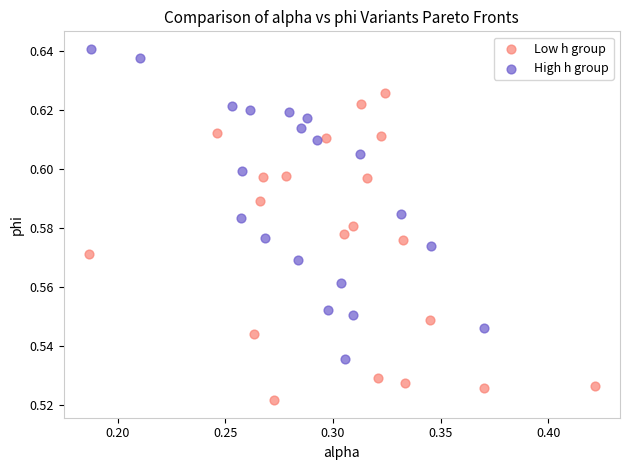

Which series contains the lowest Y value?

Low h group